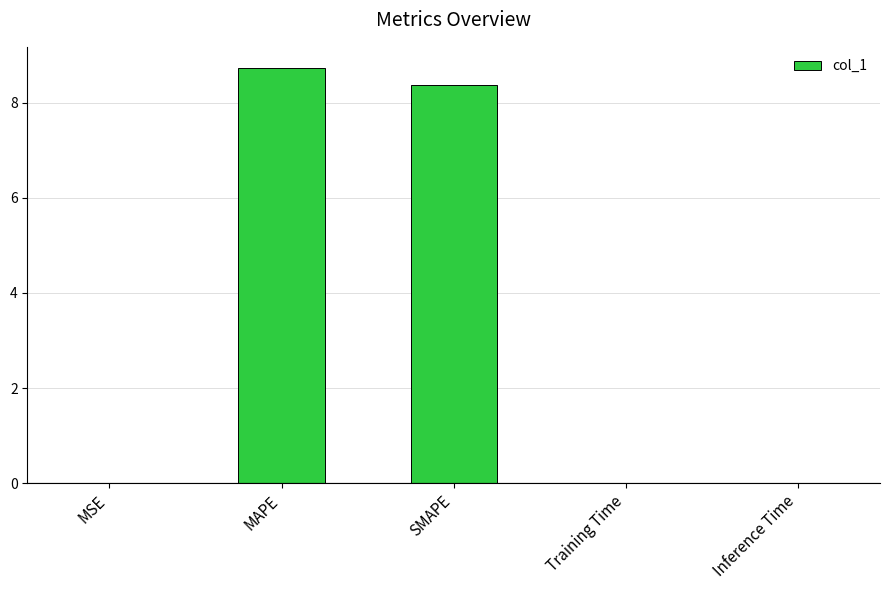

What is the sum of all values?

17.1